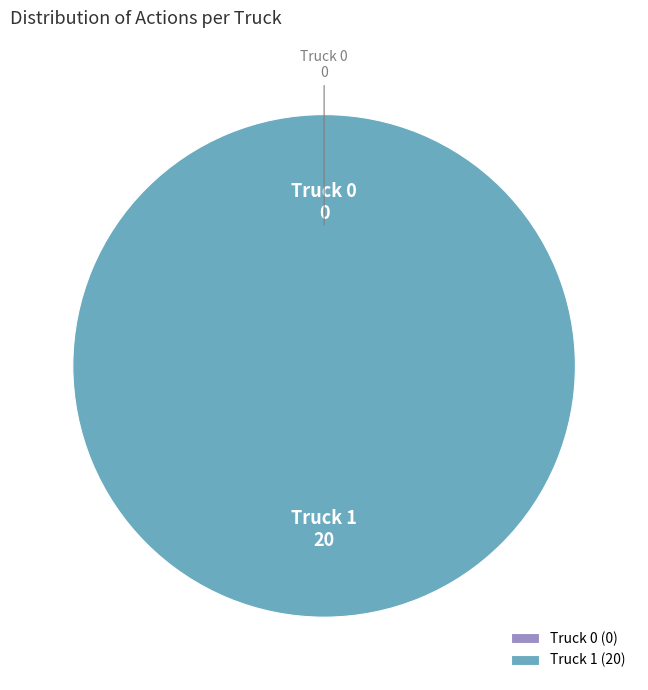

What is the largest slice in the pie chart?

Truck 1